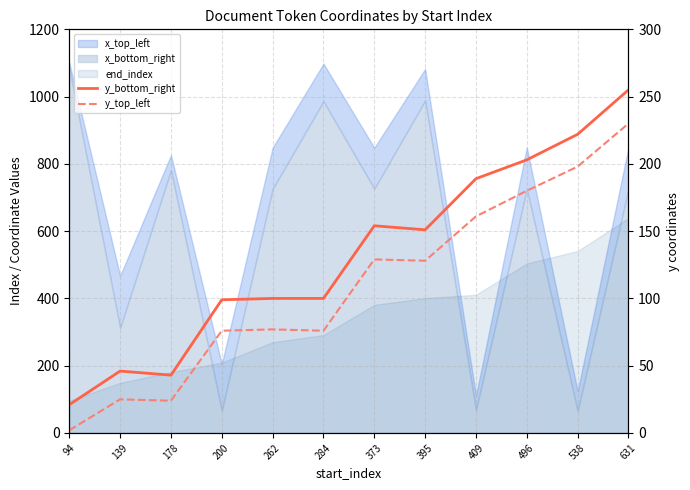

What is the average value of the y_bottom_right series?

132